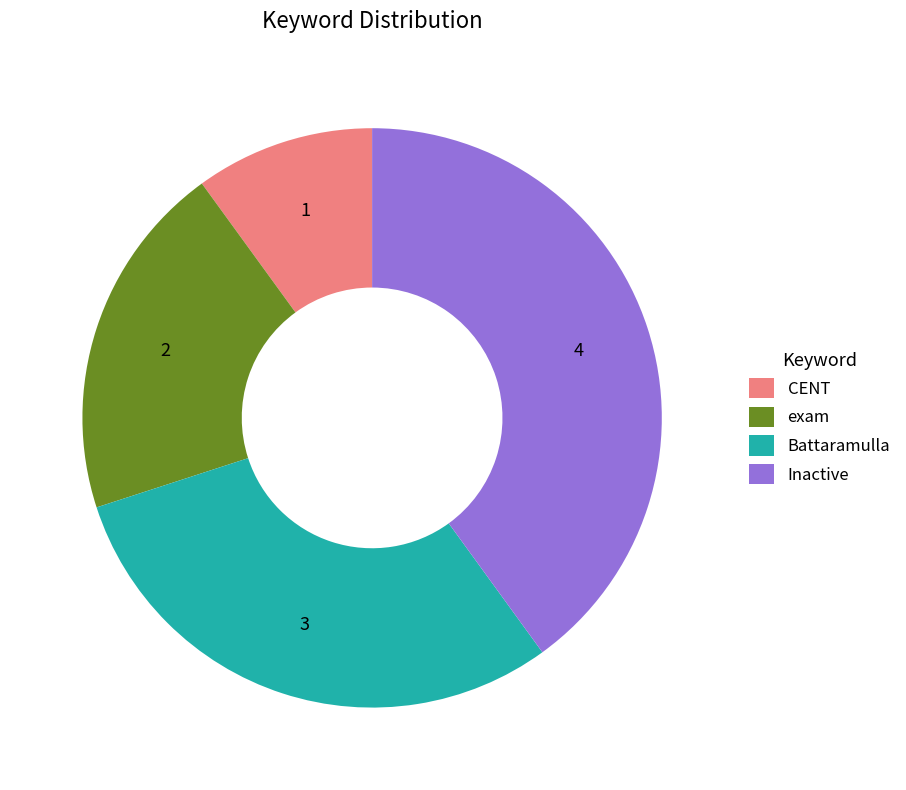

Which category has the smallest portion of the pie?

CENT